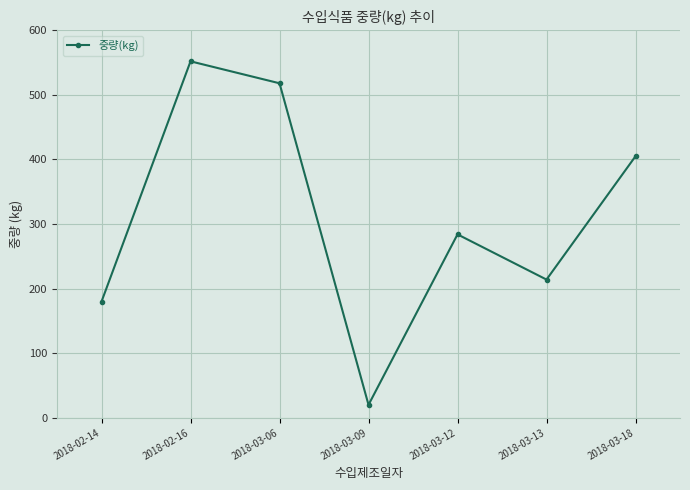

Rank the categories by value from highest to lowest.

2018-02-16, 2018-03-06, 2018-03-18, 2018-03-12, 2018-03-13, 2018-02-14, 2018-03-09